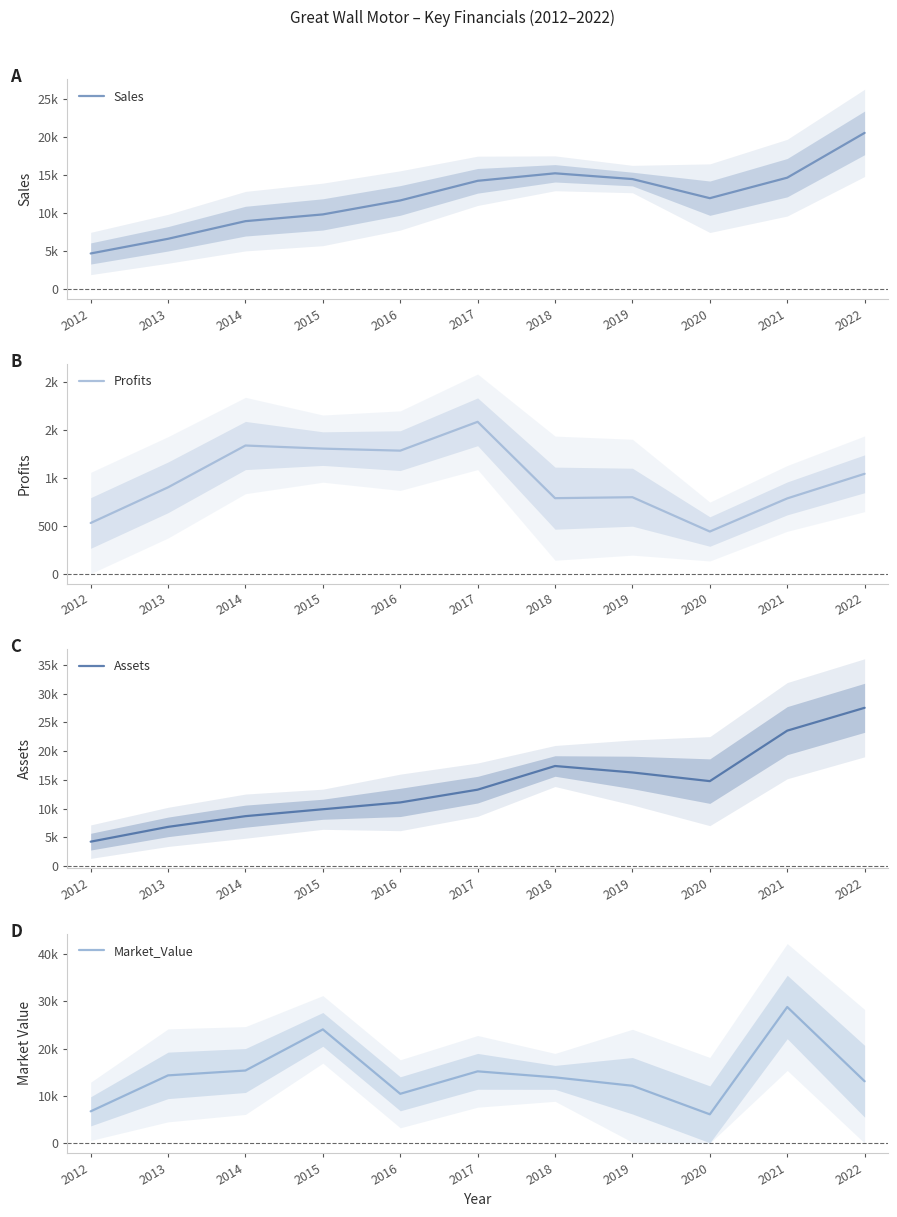

What is the difference between the Profits values at 2016 and 2022?

241.3